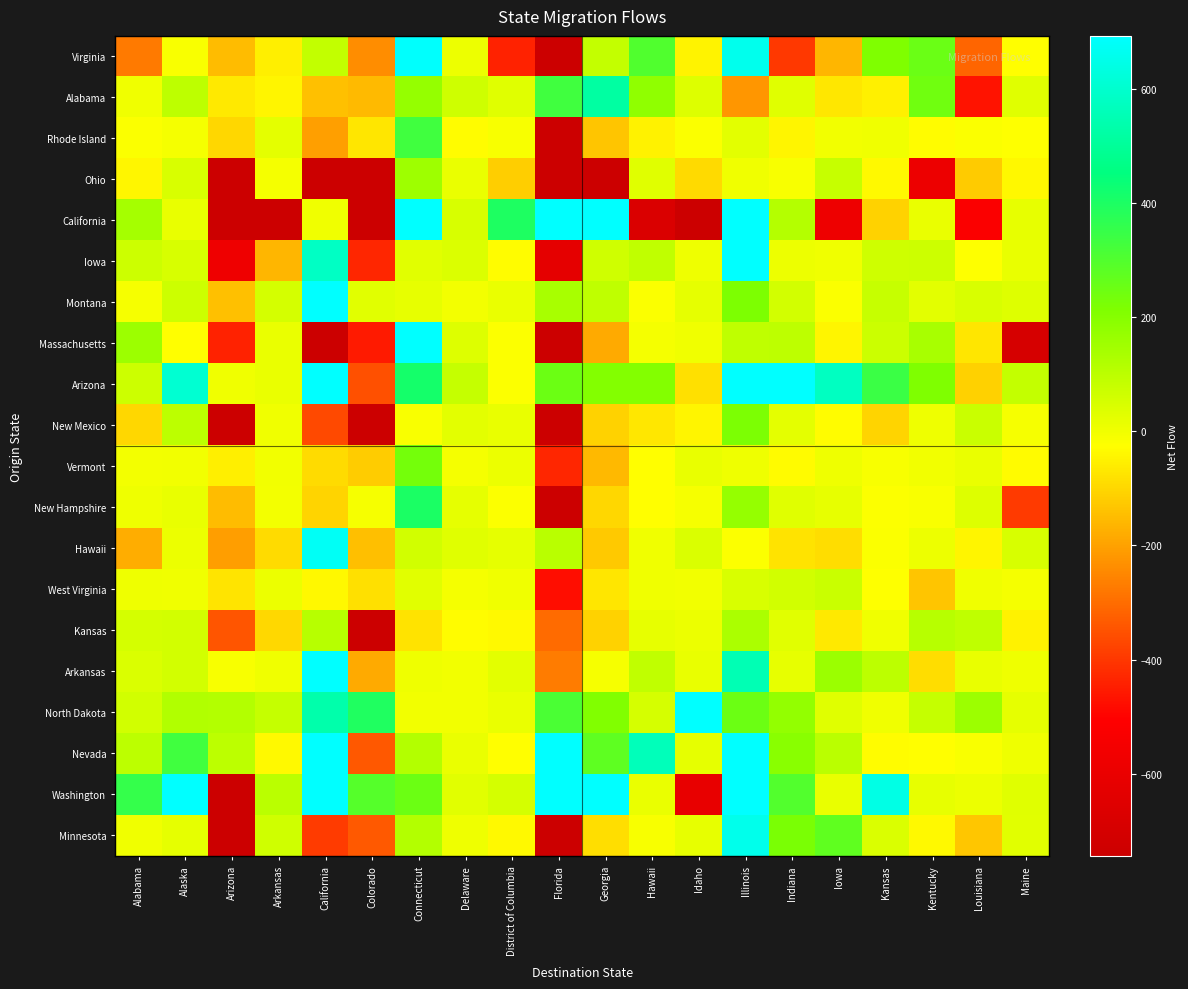

Which series has the largest range (max minus min)?

California